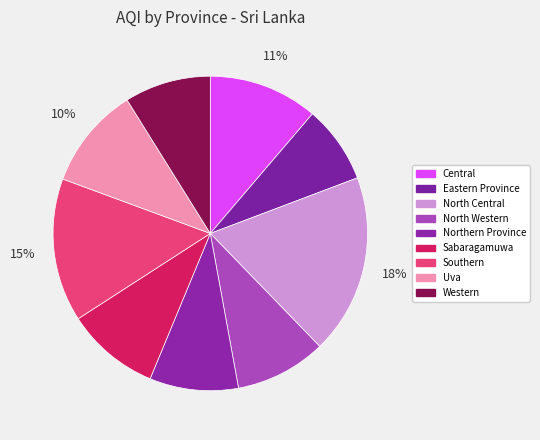

To the nearest percent, what is the difference between the largest and smallest slice percentages?

10%